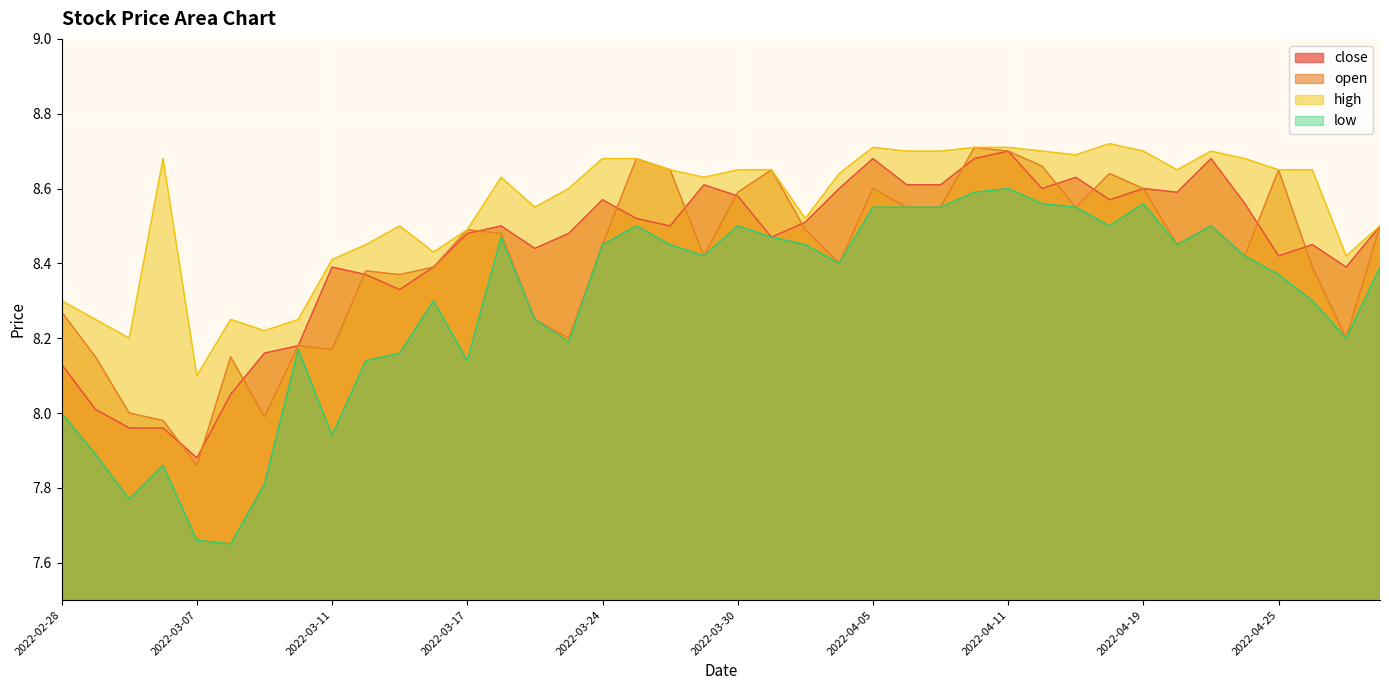

True or false: open and low intersect in this chart.

False